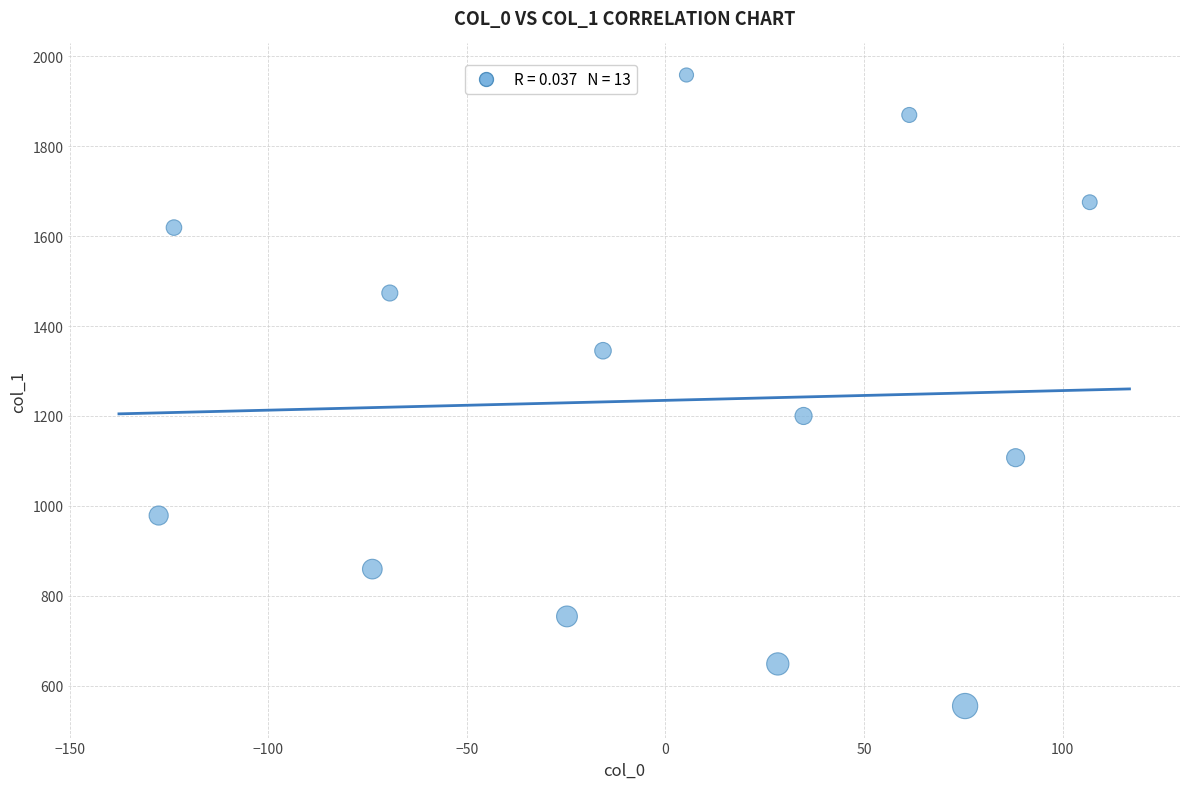

What Y value in the scatter plot is closest to 1256?

1199.9